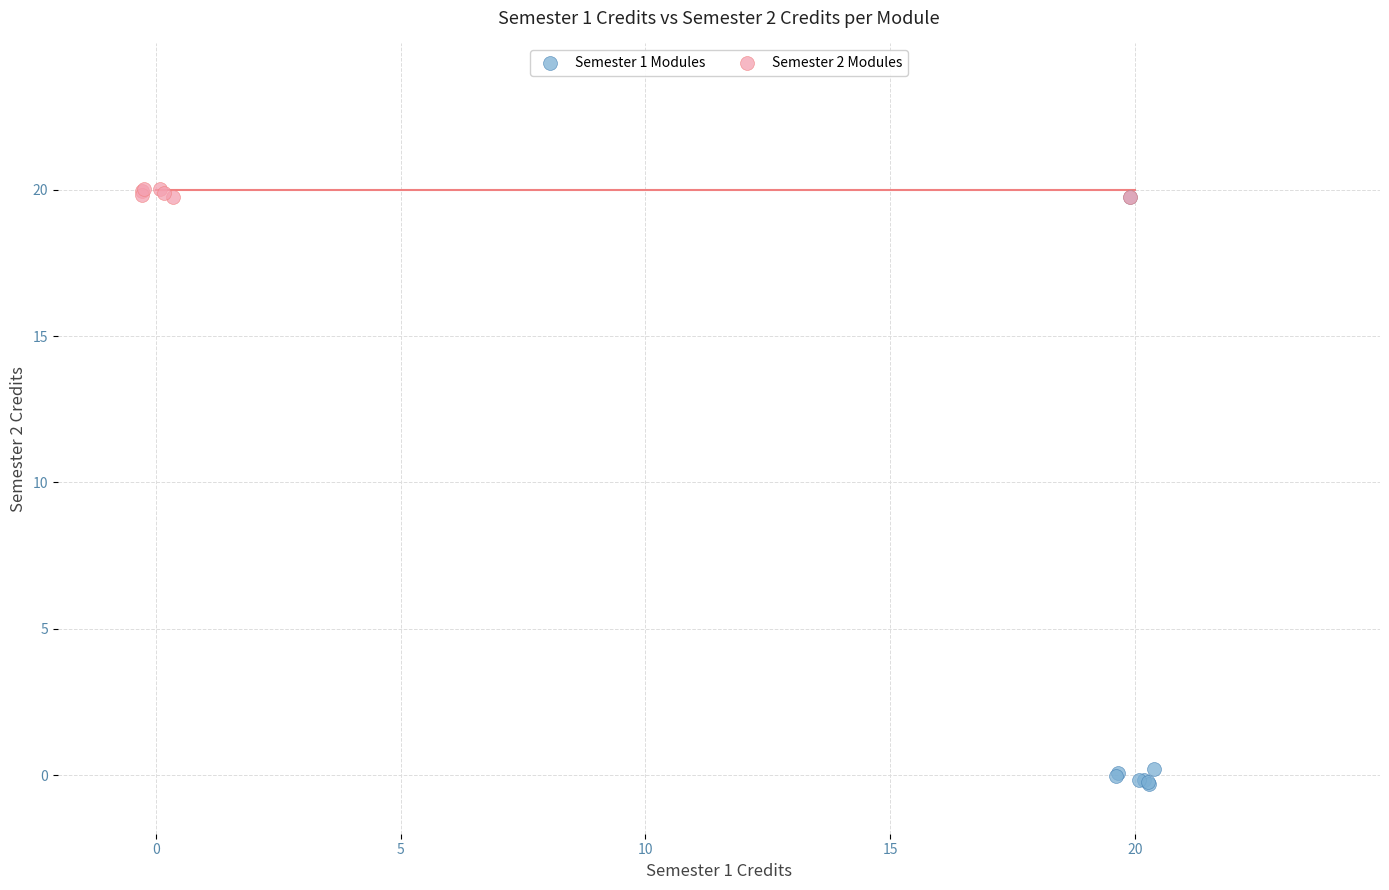

Which series has the widest spread of Y values?

Semester 1 Modules